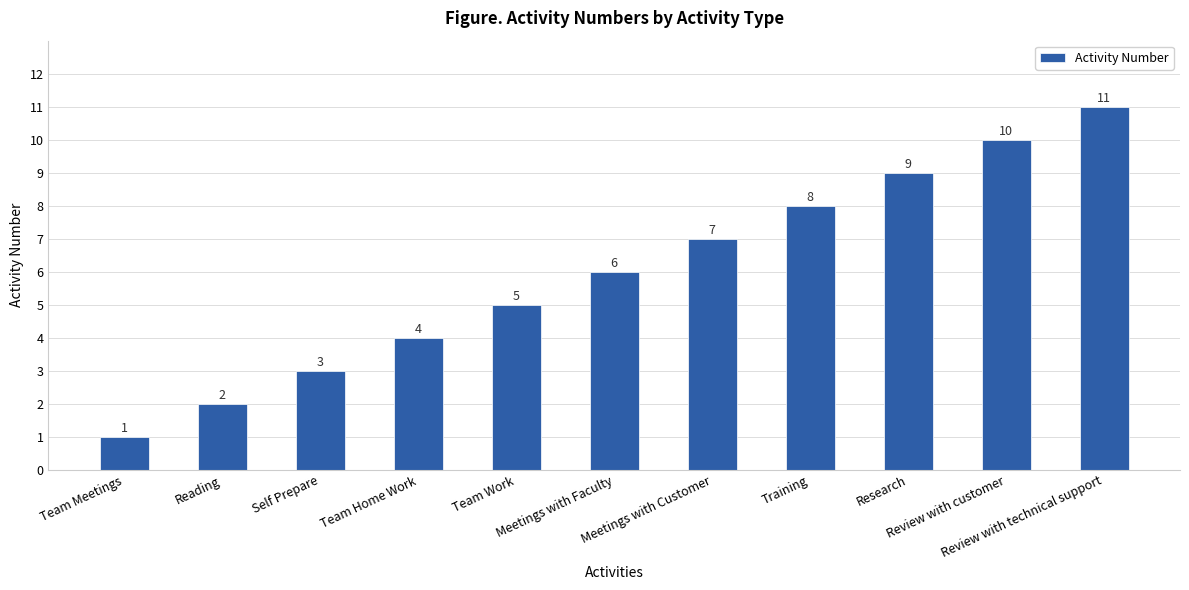

Which category has the lowest value across all series?

Team Meetings